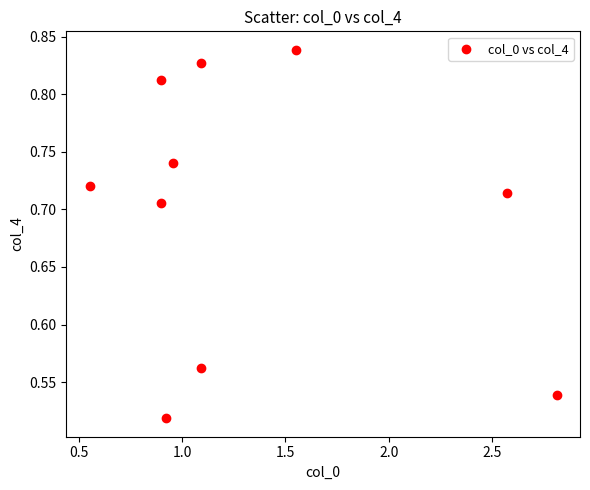

What is the average X value?

1.3